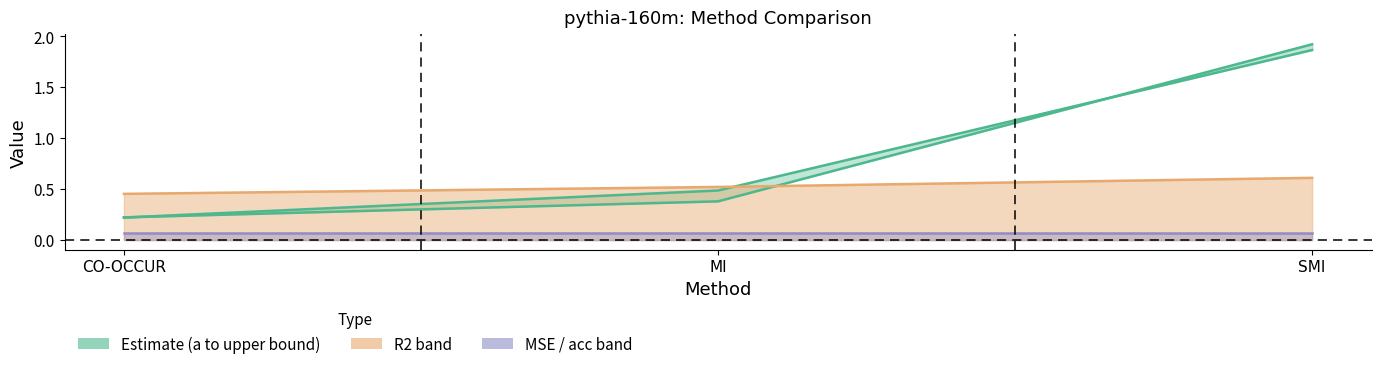

Reading left to right, extract all data points from this chart.

a: 0.2	0.5	1.9
R2: 0.5	0.5	0.6
upper bound: 0.2	0.4	1.9